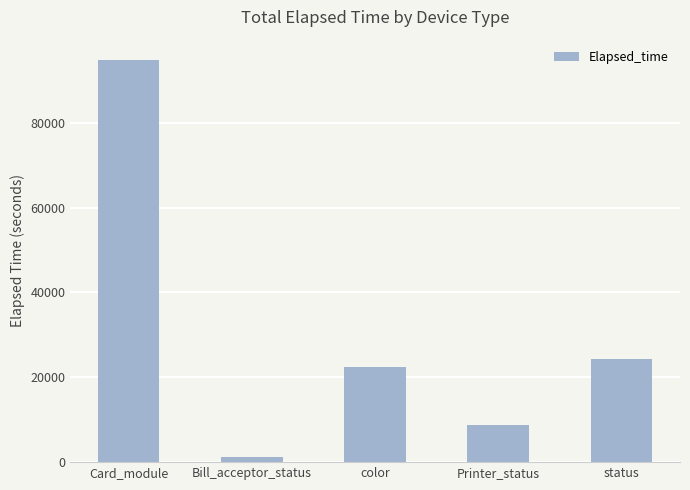

True or false: the data shows 8745 at Printer_status.

True